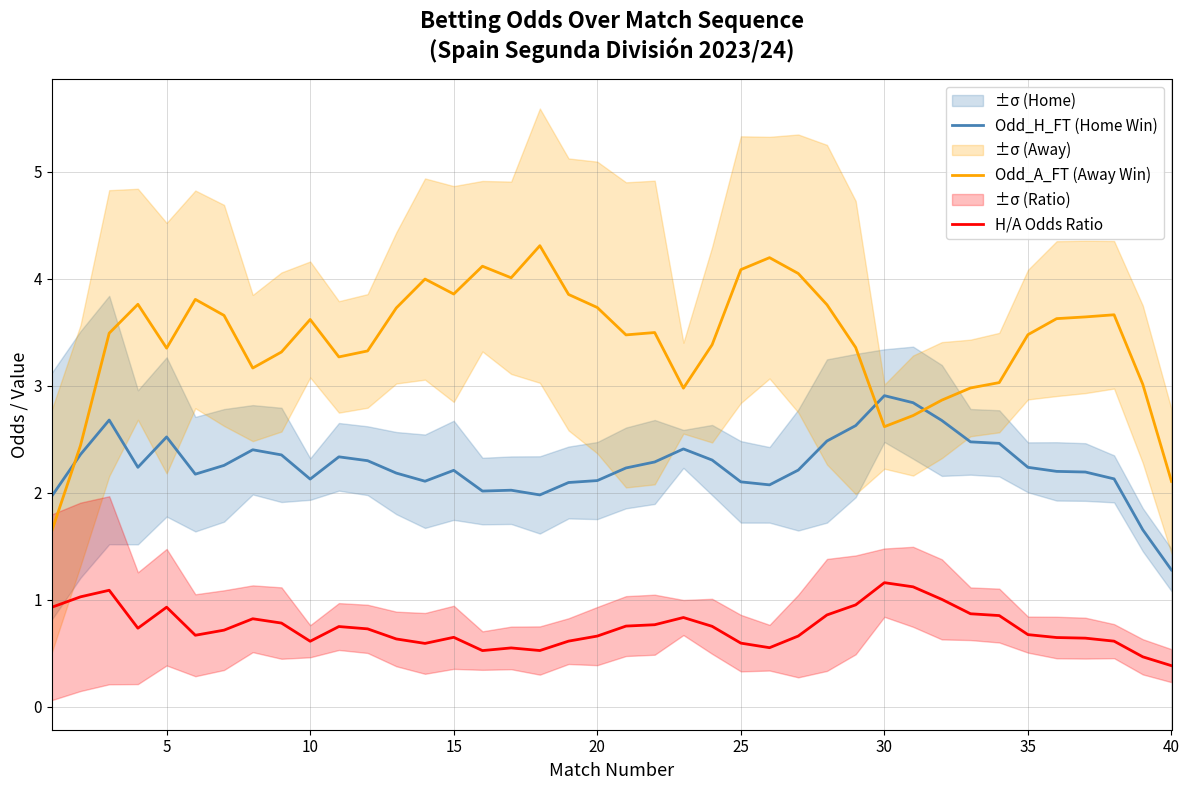

Which series has the largest range (max minus min)?

Odd_A_FT (Away Win)